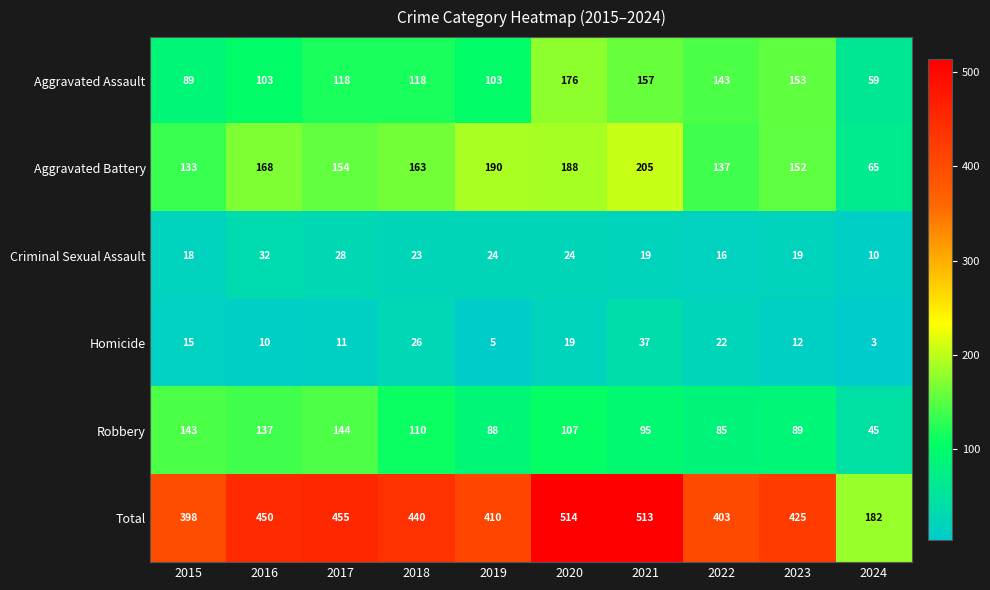

At 2020, list the series in order from smallest to largest.

Homicide, Criminal Sexual Assault, Robbery, Aggravated Assault, Aggravated Battery, Total